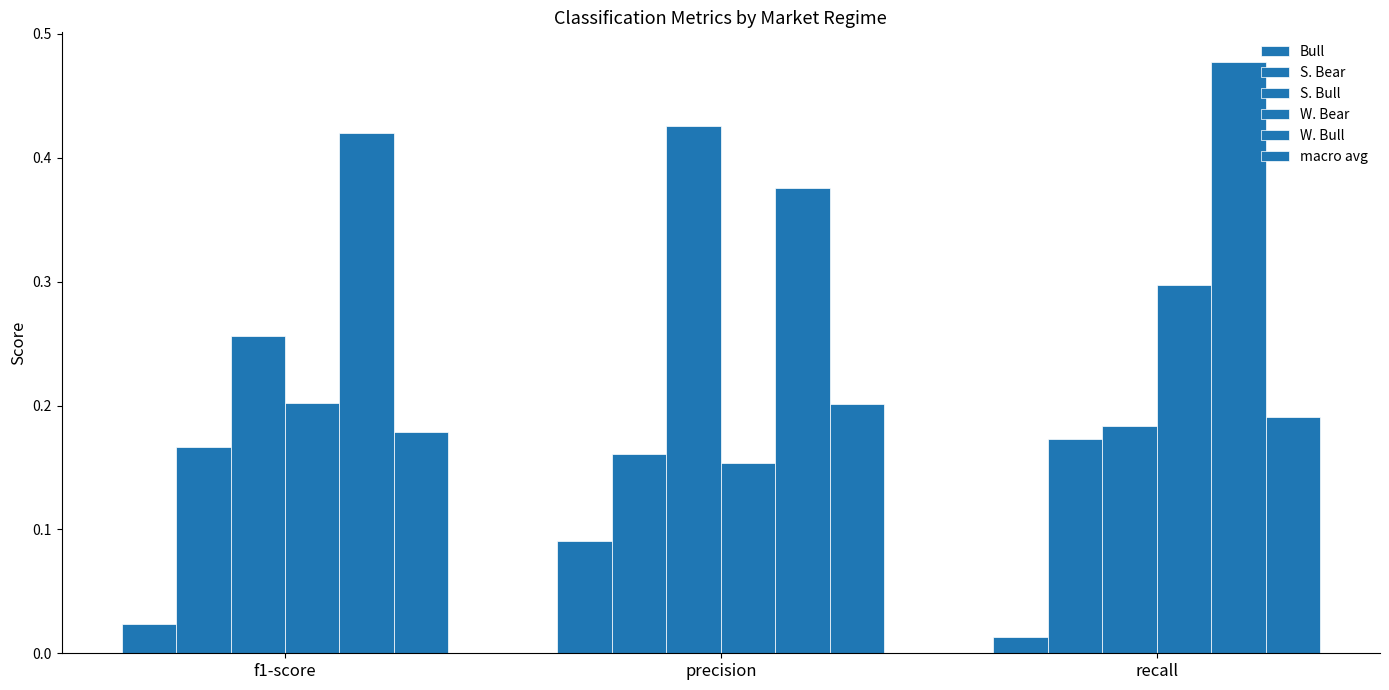

True or false: W. Bear has a value of 0.2 at precision.

True